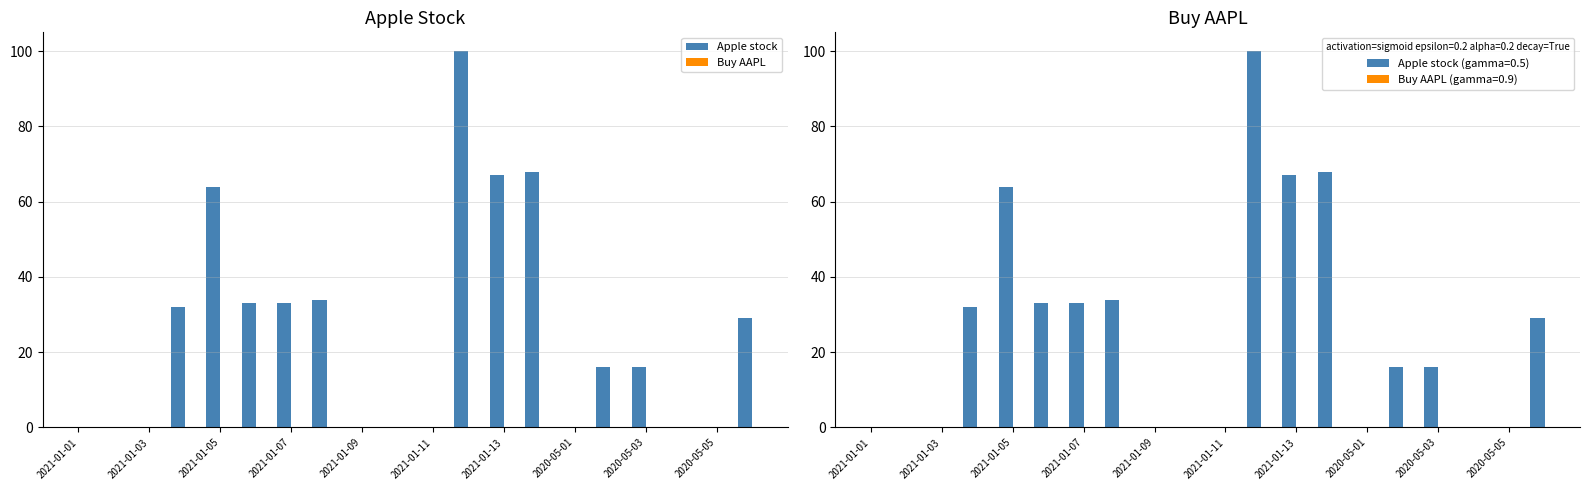

Which series has the largest total across all categories?

Apple stock